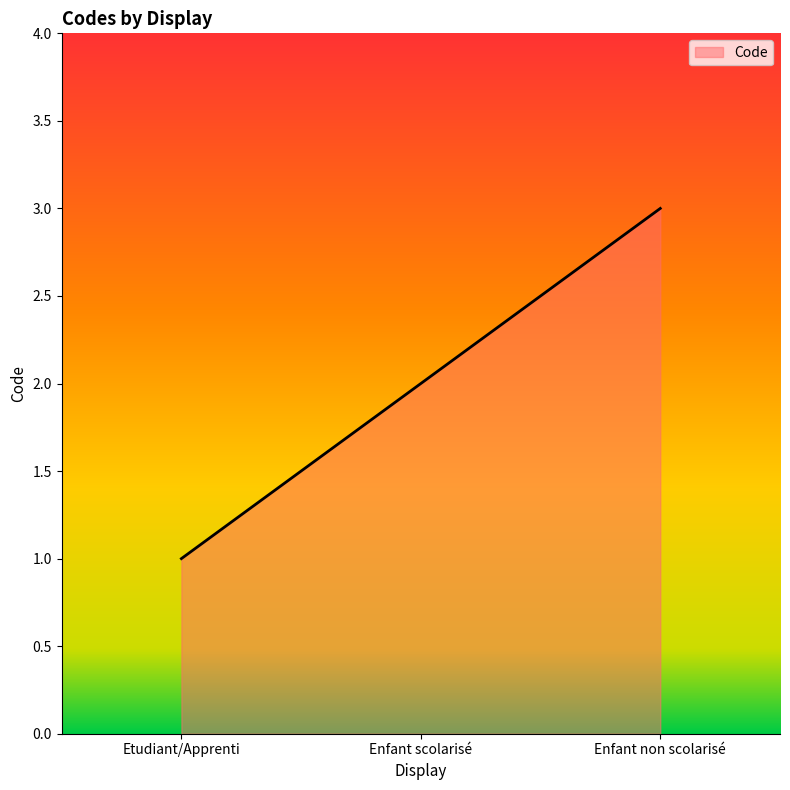

How many categories are shown in the chart?

3